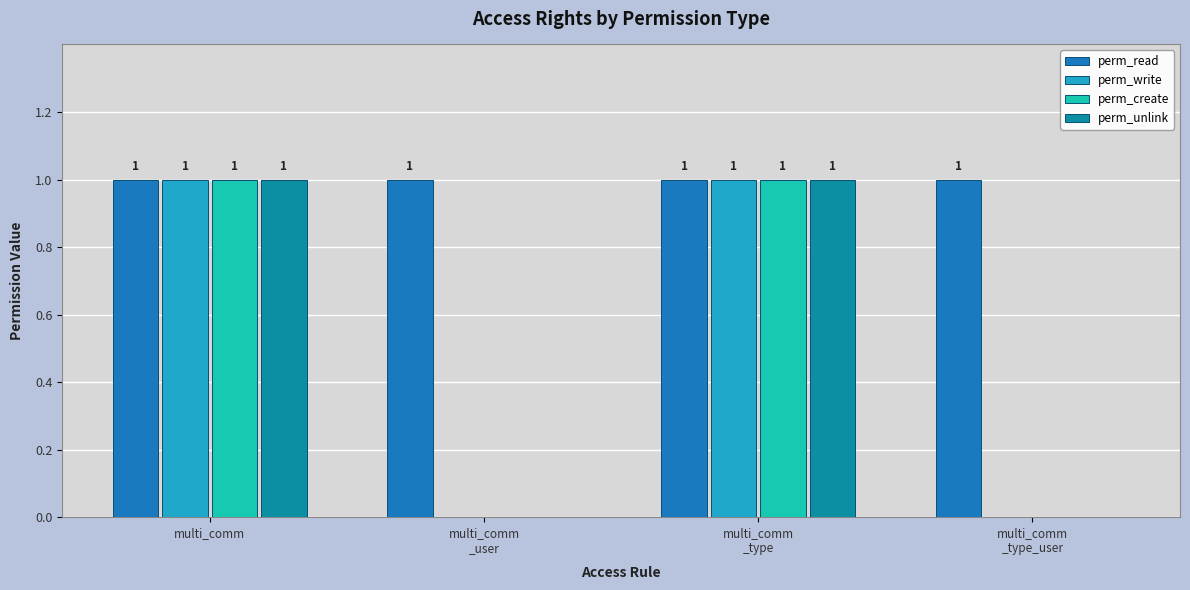

What position from the left is multi_comm
_user?

2